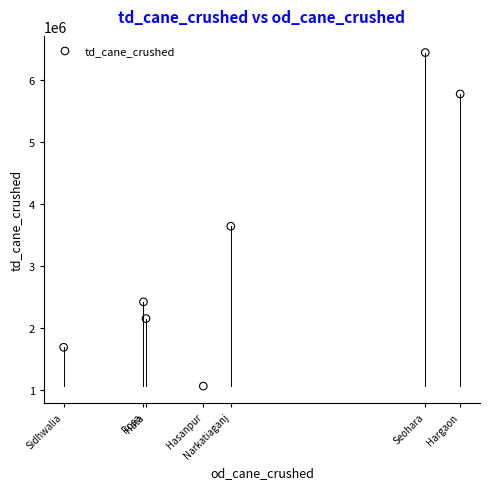

What Y value in the scatter plot is closest to 3756700?

3645300